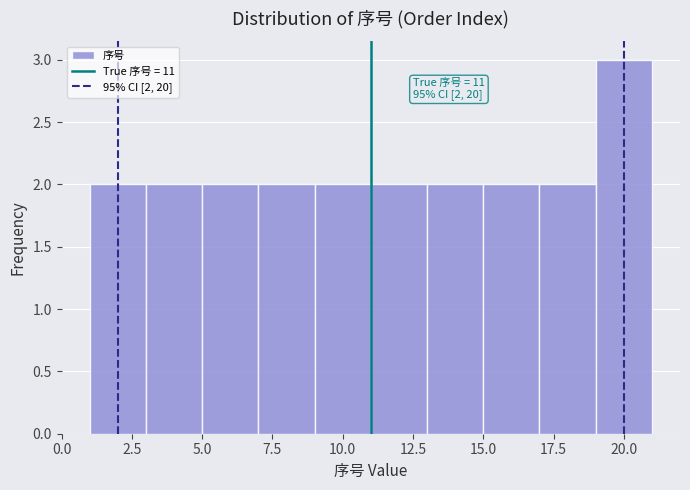

Over which range of the x-axis is the bar tallest?

19 to 21